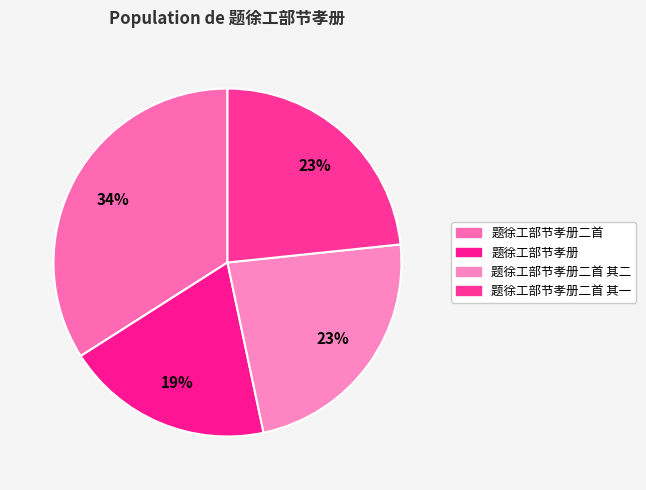

How many segments does this pie chart have?

4